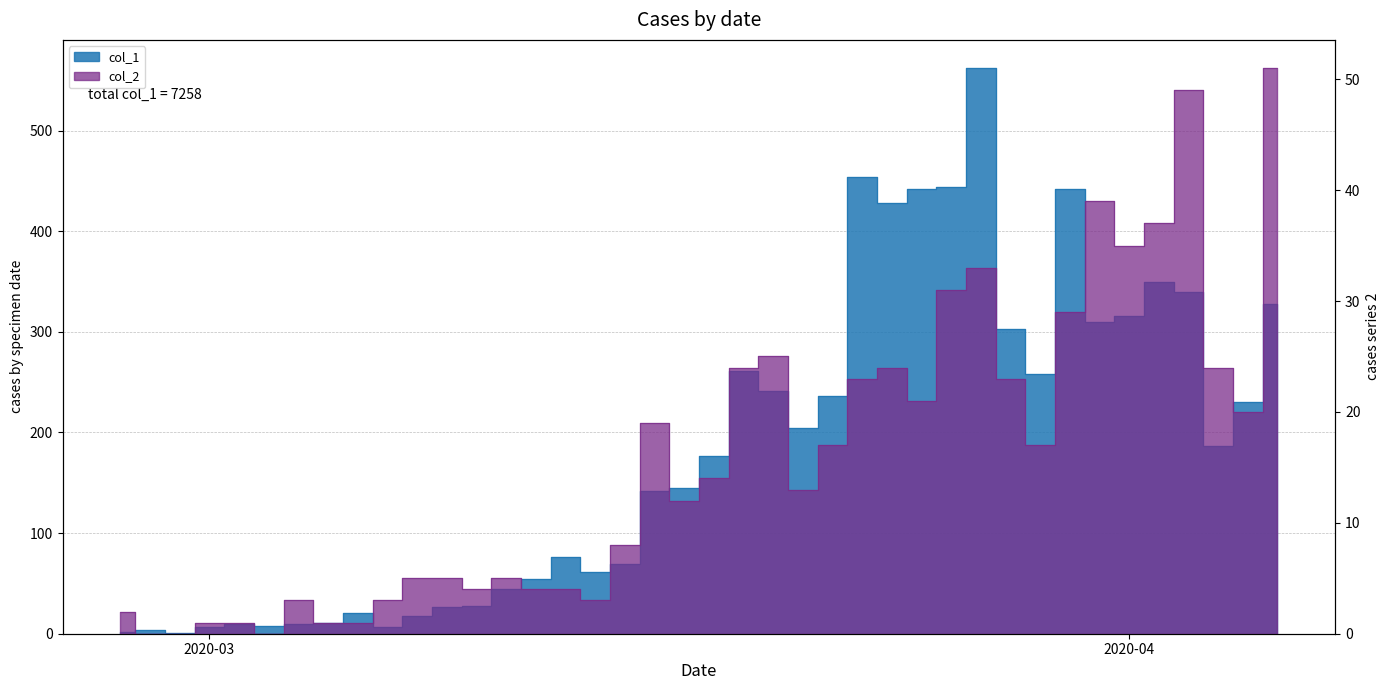

True or false: col_1 and col_2 cross at least once.

False